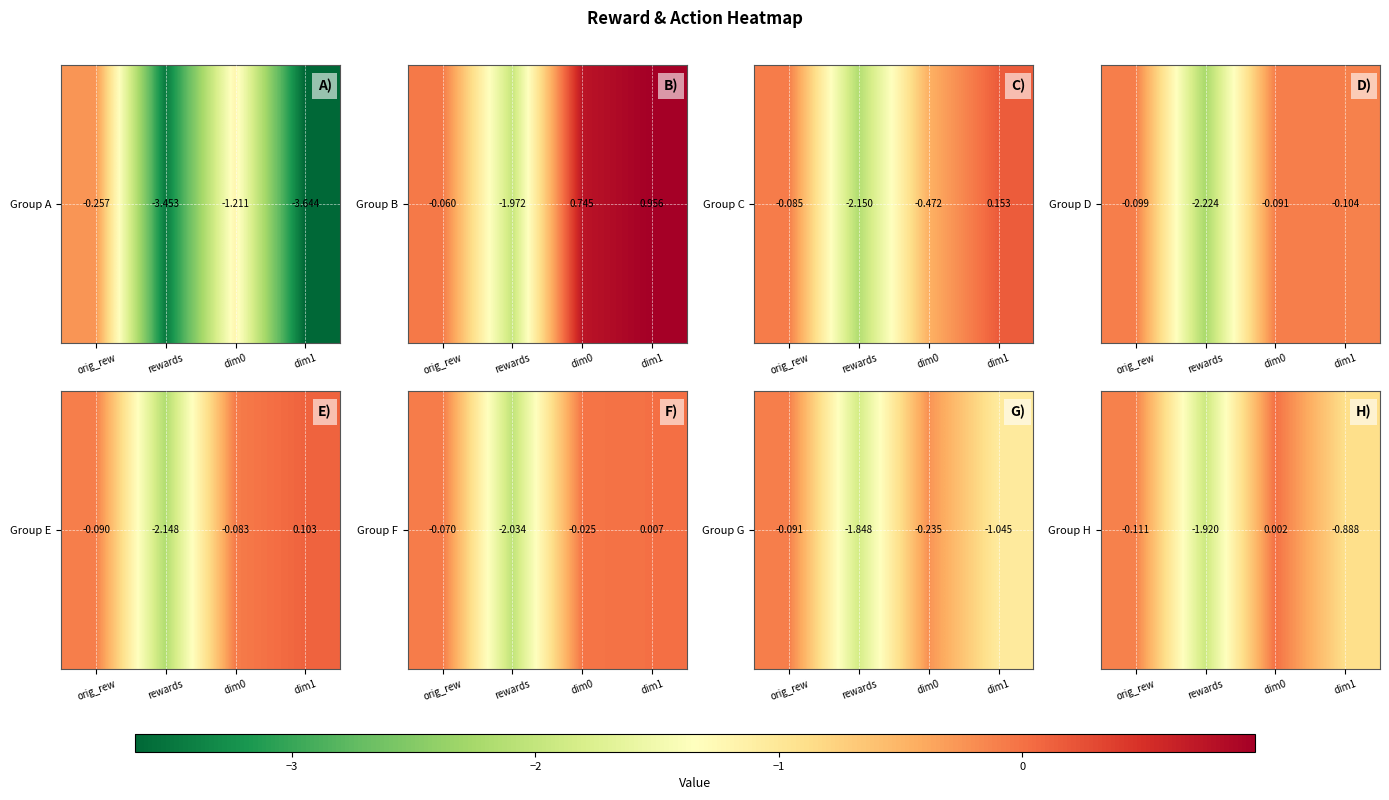

The chart shows a value of -0.0 at orig_rew. True or false?

False